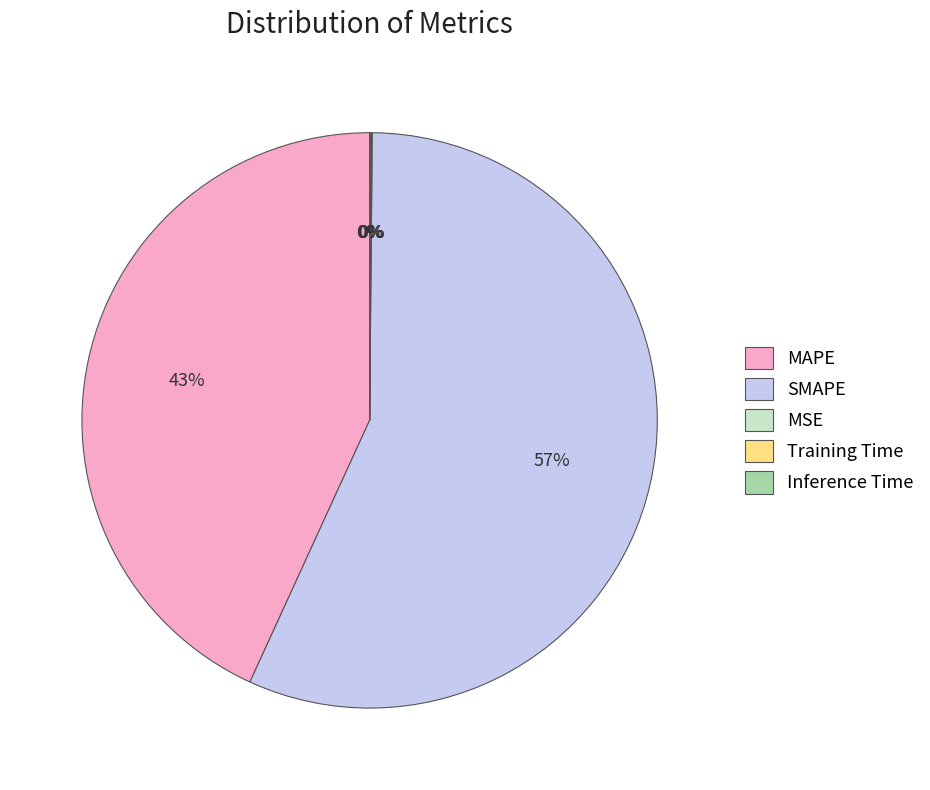

Which slice is the largest?

SMAPE